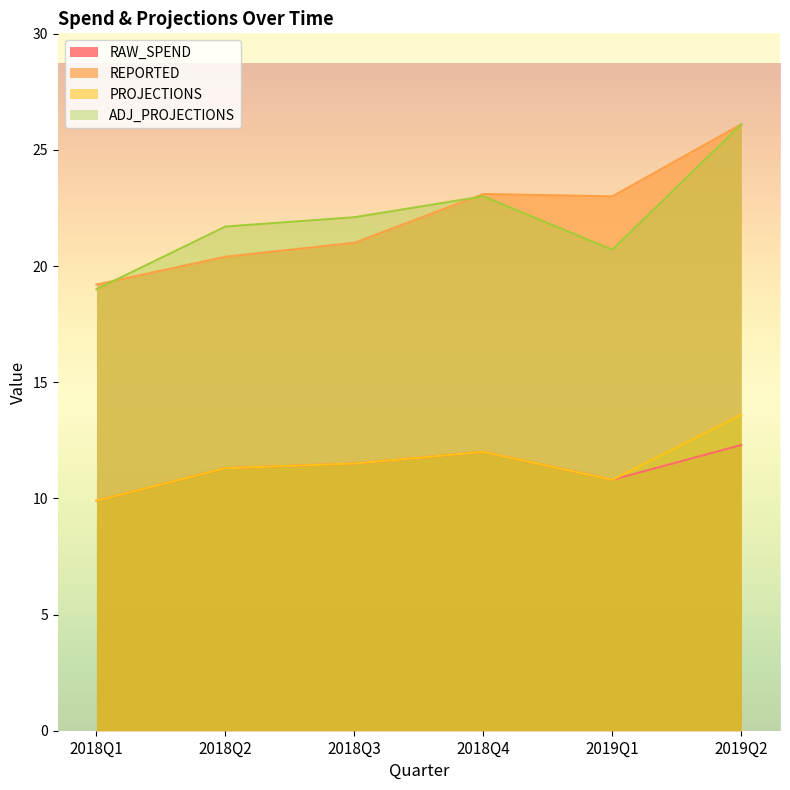

Which series has the largest total across all categories?

REPORTED